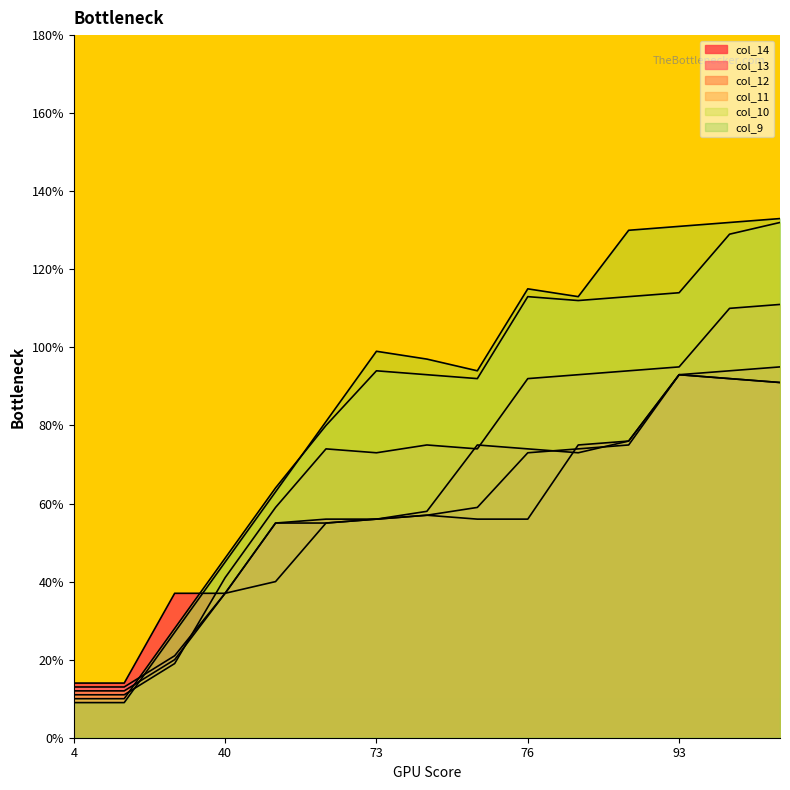

After their last crossing, which series has the higher values: col_10 or col_9?

col_9